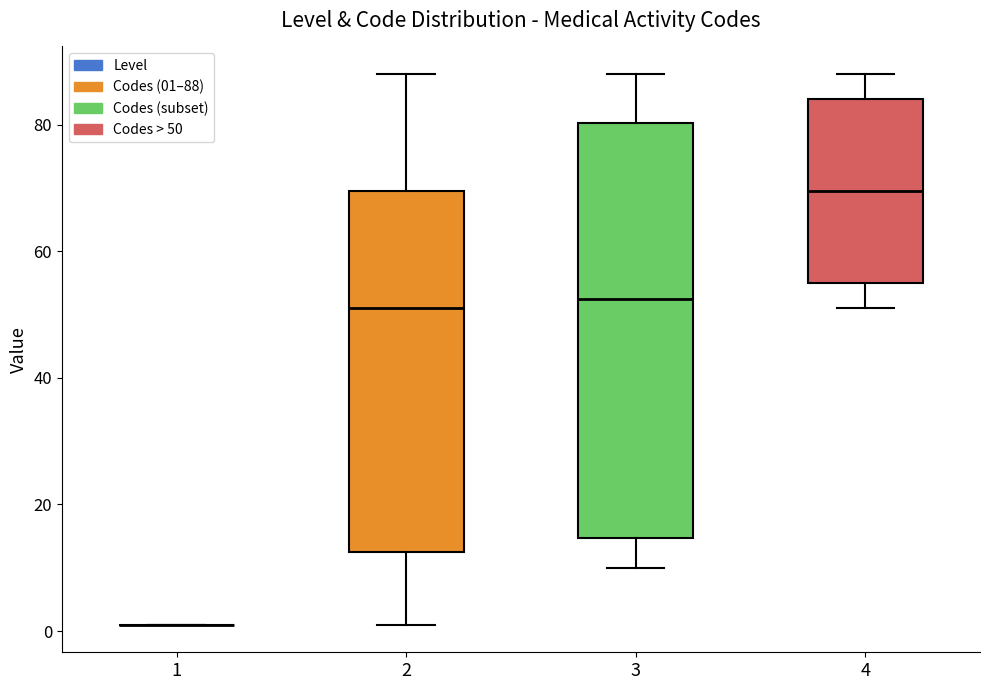

Where does the median line of the box at x = 3 sit on the y-axis? The values are not printed on the chart, so give them approximately, as read against the axis.

52